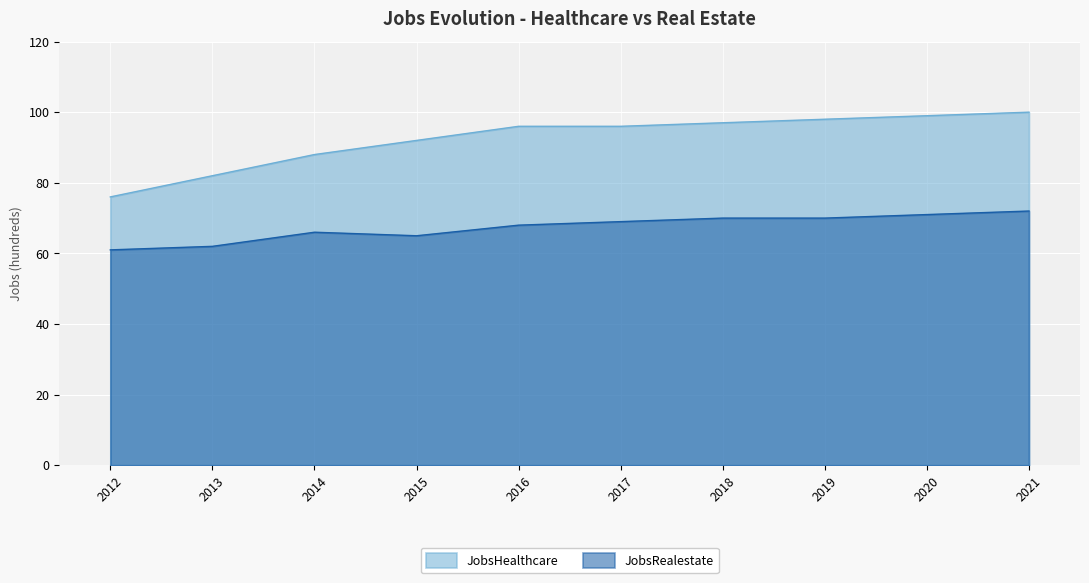

What is the average value of the JobsRealestate series?

67